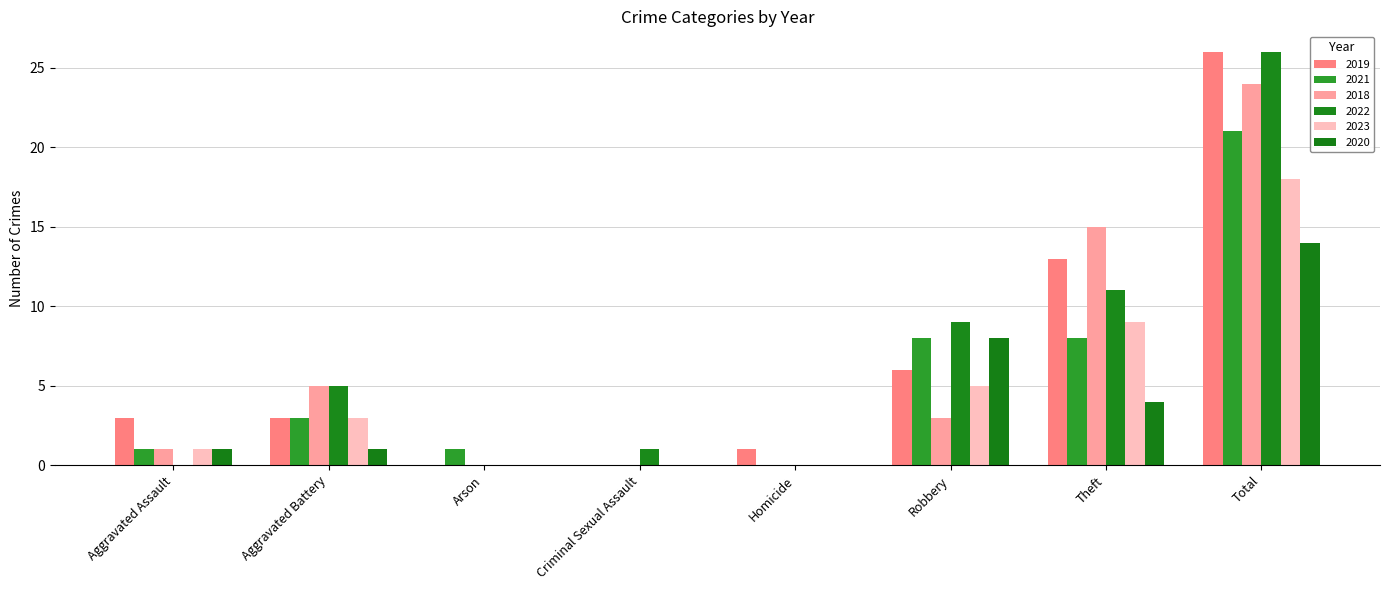

What is the spread (max minus min) of values at Theft?

11